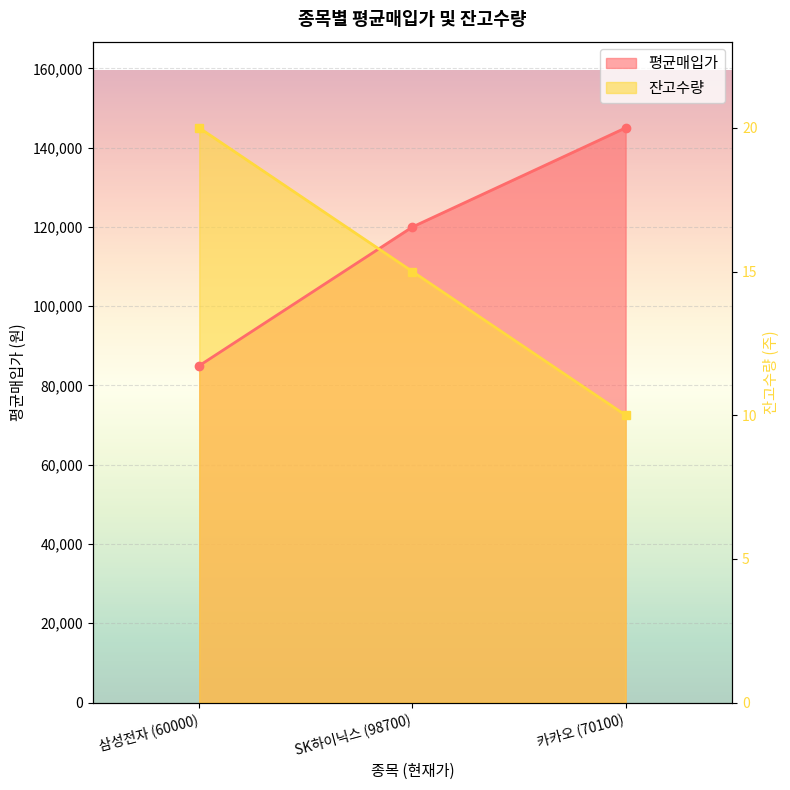

How many values in the 잔고수량 series are below 108750?

1